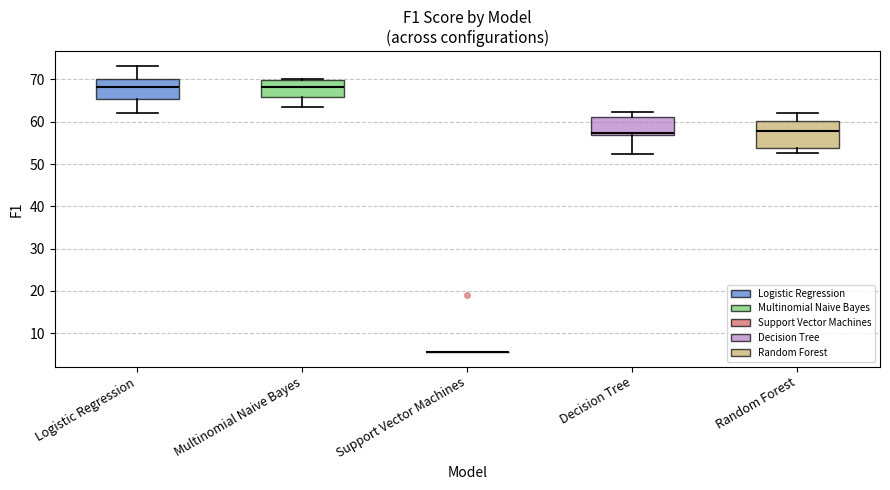

Reading left to right, read every box against the y-axis: the position of its median line, the range the box covers, and the ends of its whiskers. The values are not printed on the chart, so give them approximately, as read against the axis.

Logistic Regression: median 68, box 65 to 70, whiskers 62 to 73
Multinomial Naive Bayes: median 68, box 66 to 70, whiskers 63 to 70 (just above the box's upper edge)
Support Vector Machines: box collapsed to a line at 5, whiskers 5 to 5
Decision Tree: median 57 (just above the box's lower edge), box 57 to 61, whiskers 52 to 62
Random Forest: median 58, box 54 to 60, whiskers 53 to 62